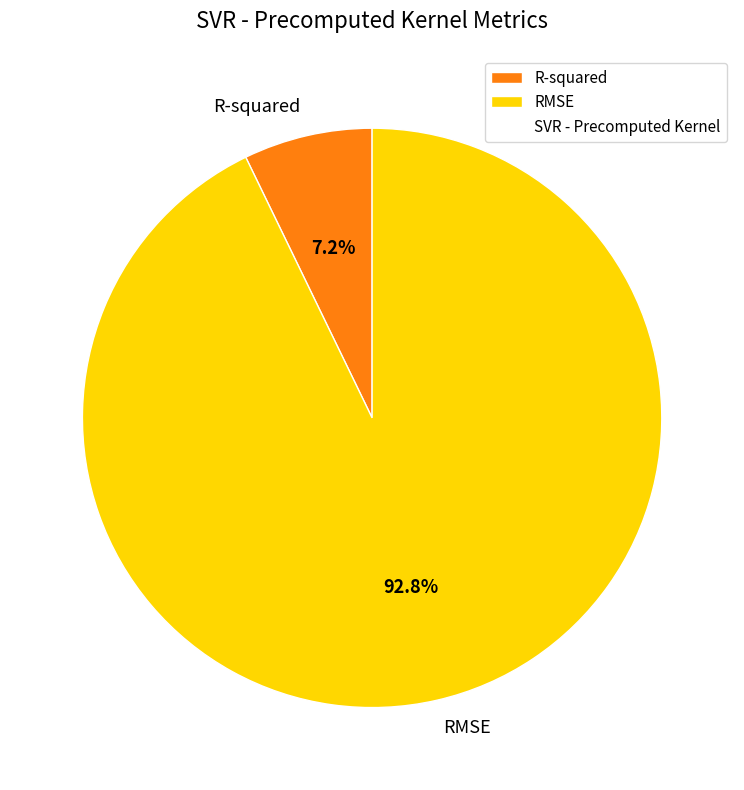

Which category has the smallest portion of the pie?

R-squared